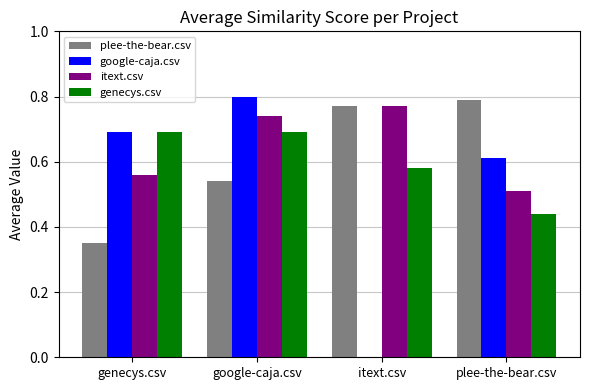

Is the value of plee-the-bear.csv at plee-the-bear.csv greater than the value of genecys.csv at itext.csv?

Yes